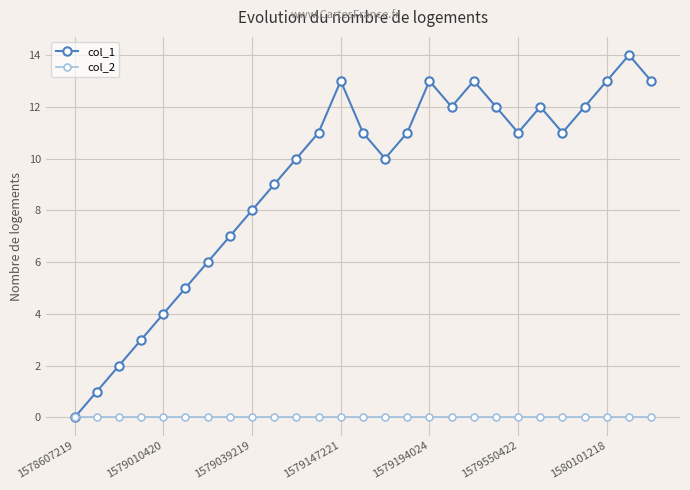

Rank the series by their average value, from highest to lowest.

col_1, col_2